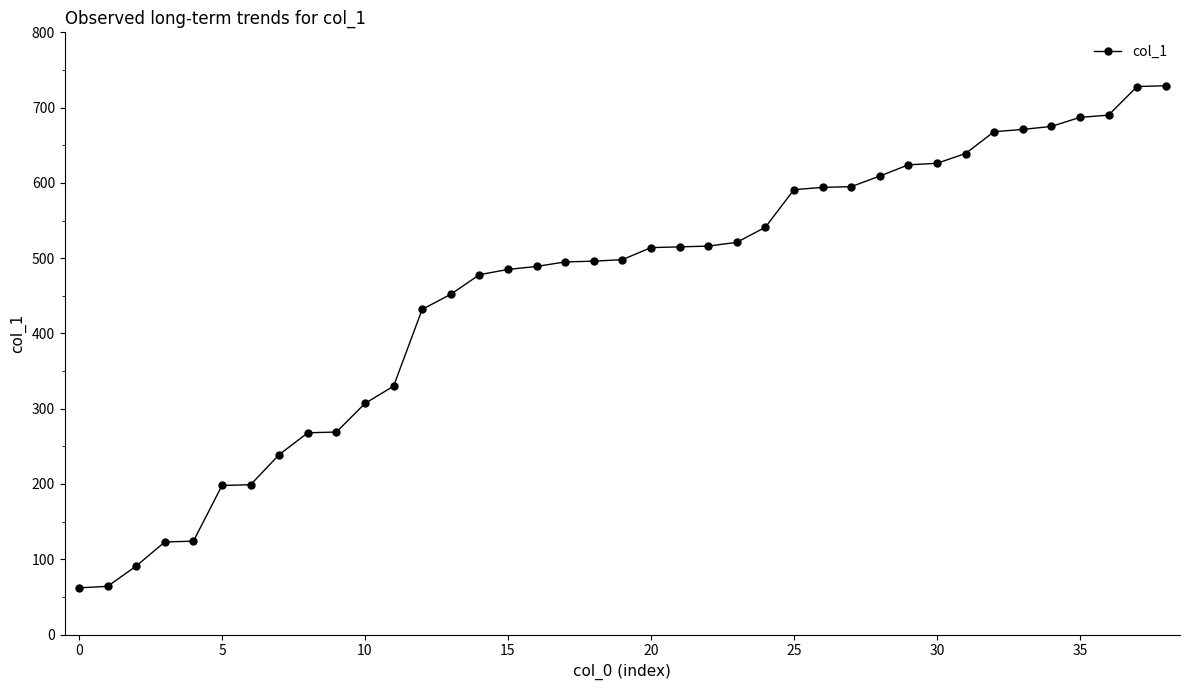

What is the average value?

457